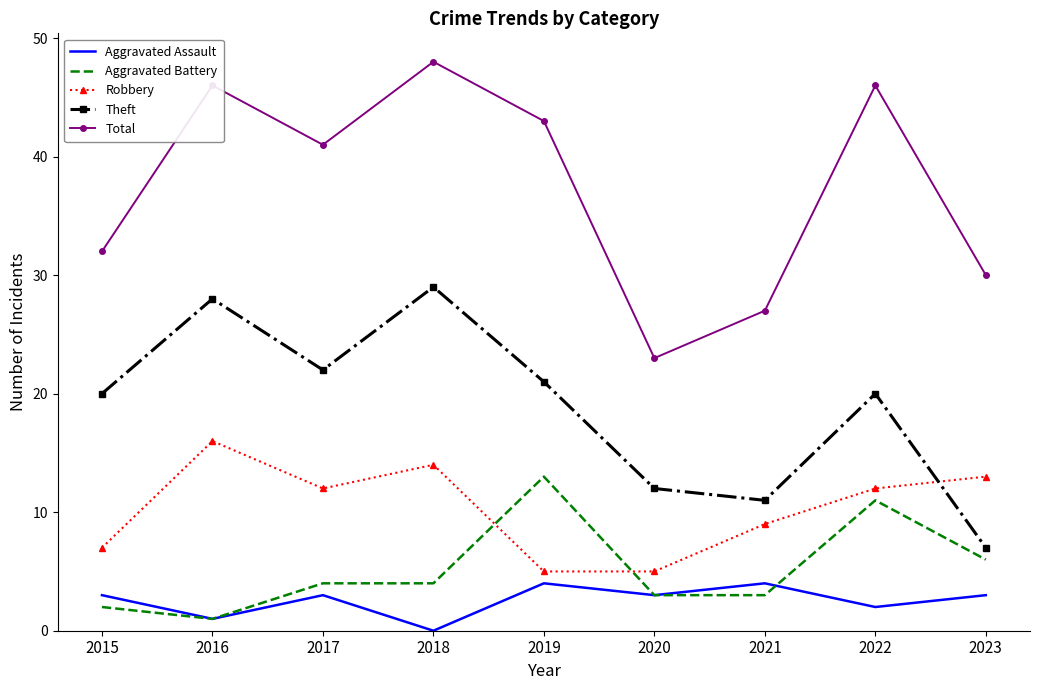

Which series has the largest range (max minus min)?

Total